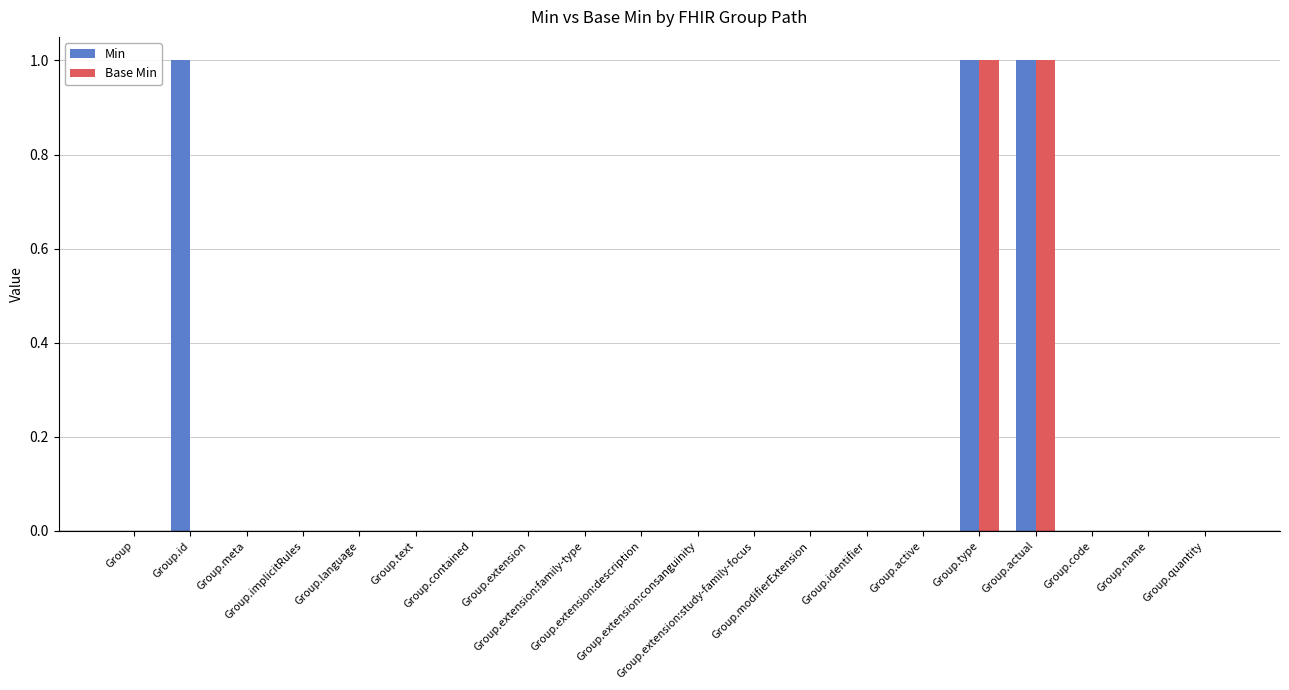

What is the sum of all Base Min values?

2